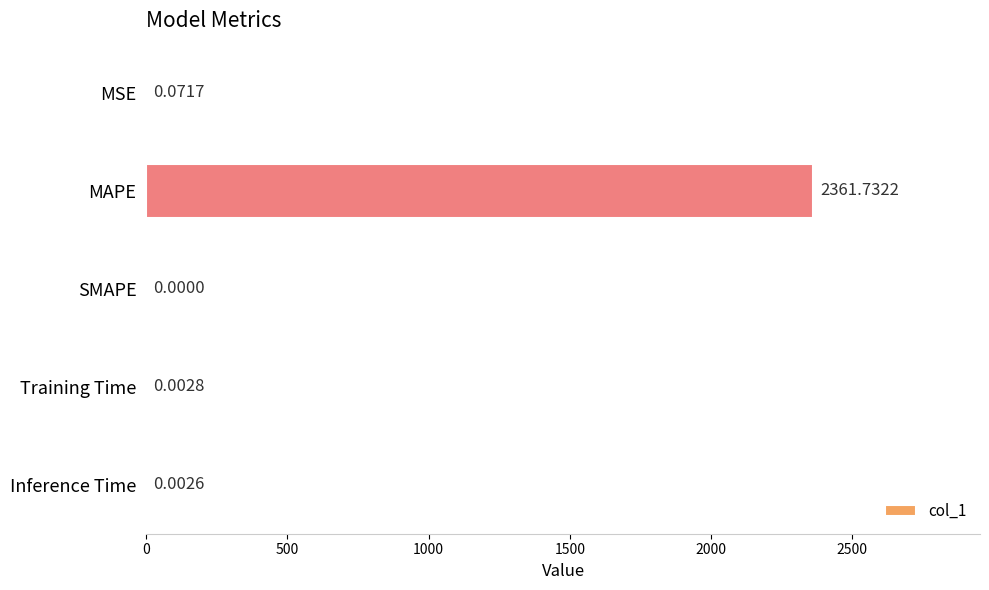

Which label corresponds to the largest value in the chart?

MAPE